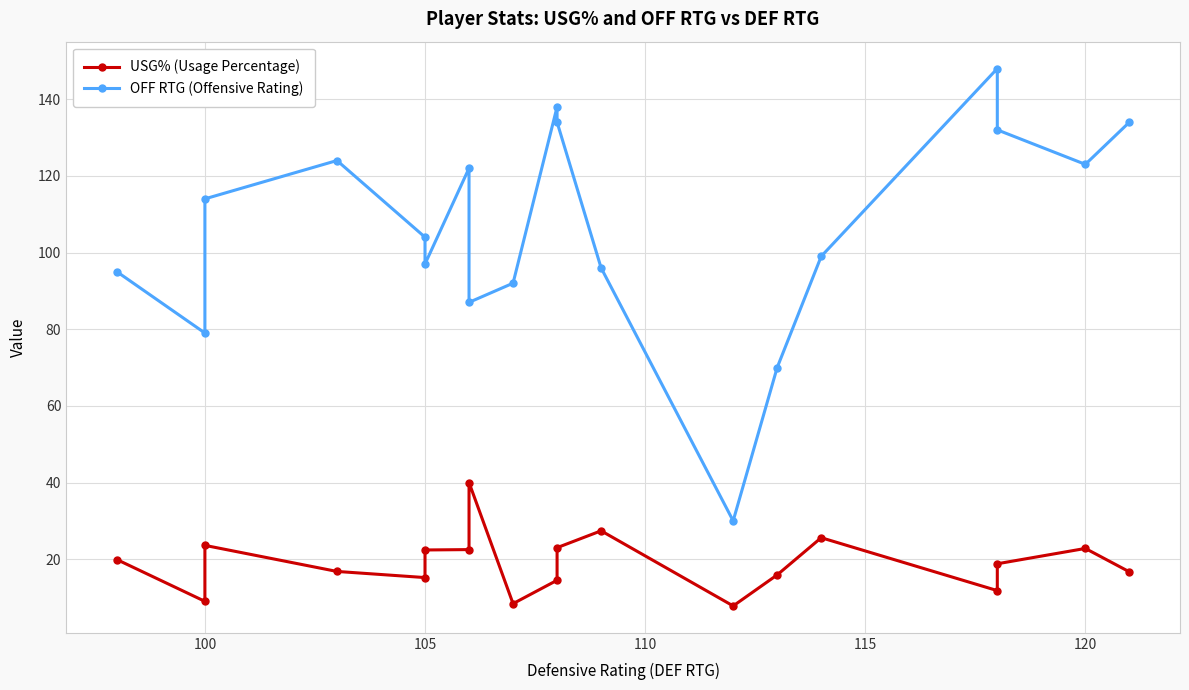

Reading left to right, what are all the values shown in this chart?

USG% (Usage Percentage): 19.9	9.0	23.6	16.8	15.2	22.4	22.5	40.0	8.4	14.5	23.0	27.4	7.8	15.9	25.6	11.8	18.8	22.8	16.7
OFF RTG (Offensive Rating): 95.0	79.0	114.0	124.0	104.0	97.0	122.0	87.0	92.0	138.0	134.0	96.0	30.0	70.0	99.0	148.0	132.0	123.0	134.0